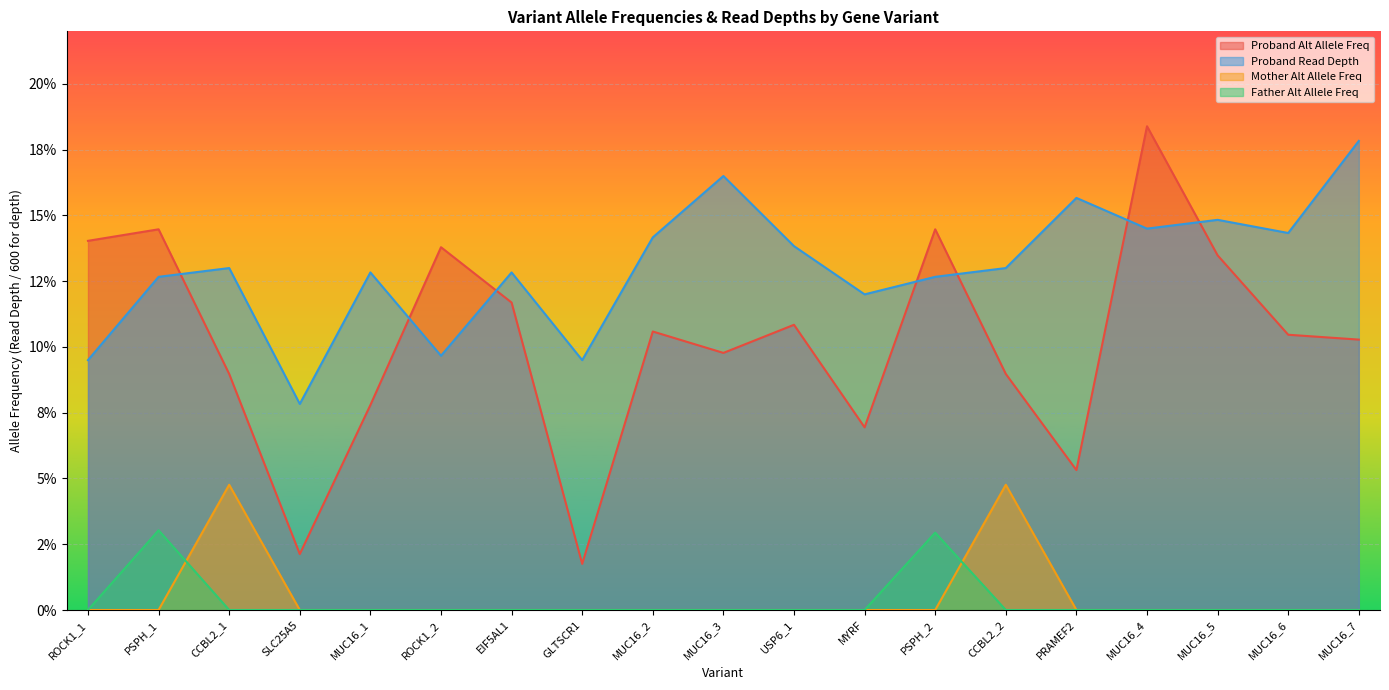

How many lines are shown in the chart?

4